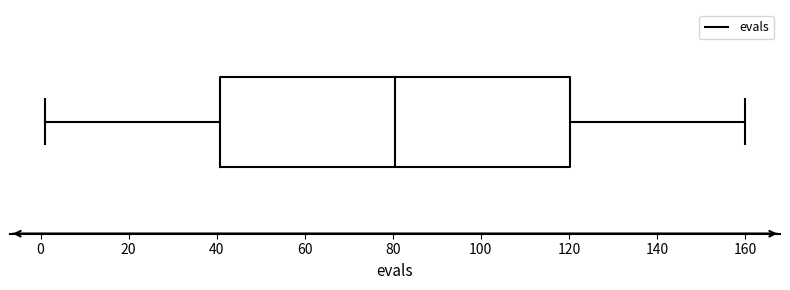

Transcribe this box plot: give where the median line is, the range the box spans, and where the two whiskers end, as read against the x-axis. The values are not printed on the chart, so give them approximately, as read against the axis.

median 80, box 40 to 120, whiskers 2 to 160